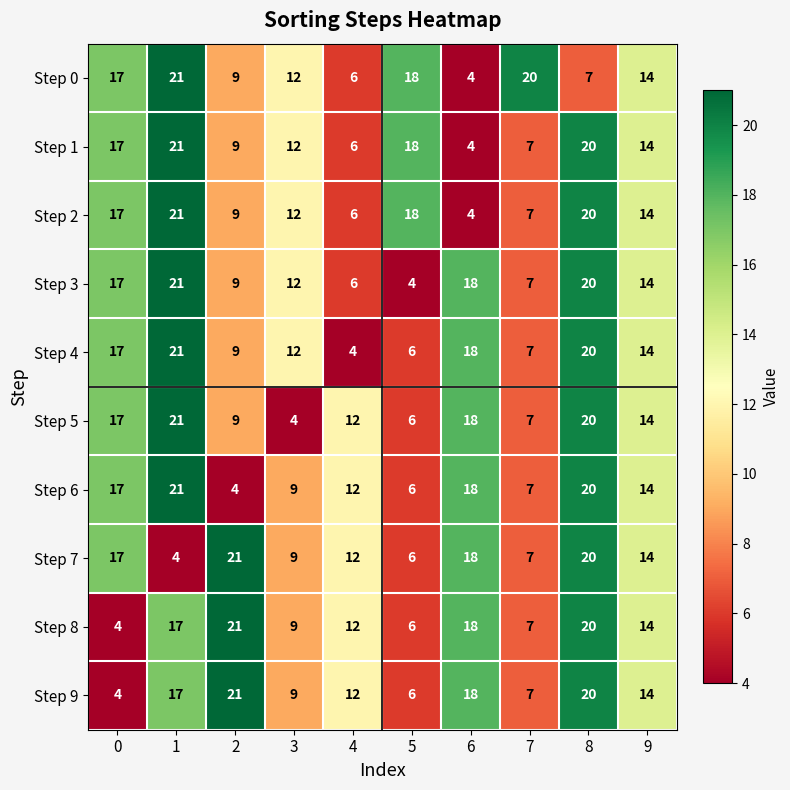

At which category is the sum across all series the highest?

8